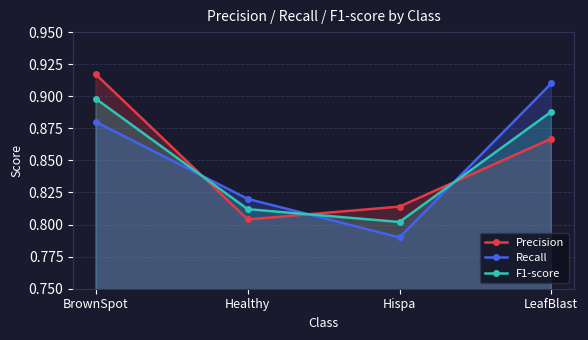

In F1-score, how many points are lower than both neighbors (excluding endpoints)?

1